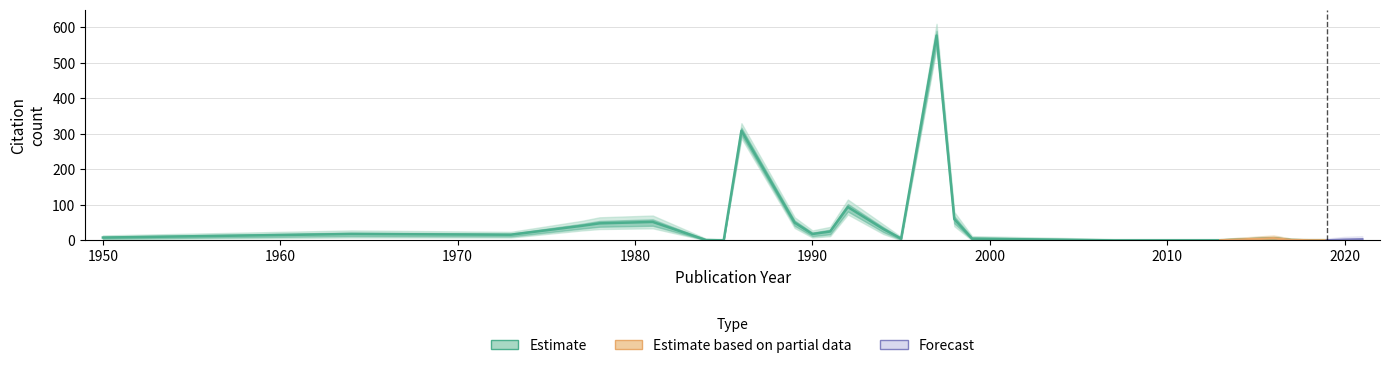

How many data points does each series have?

35